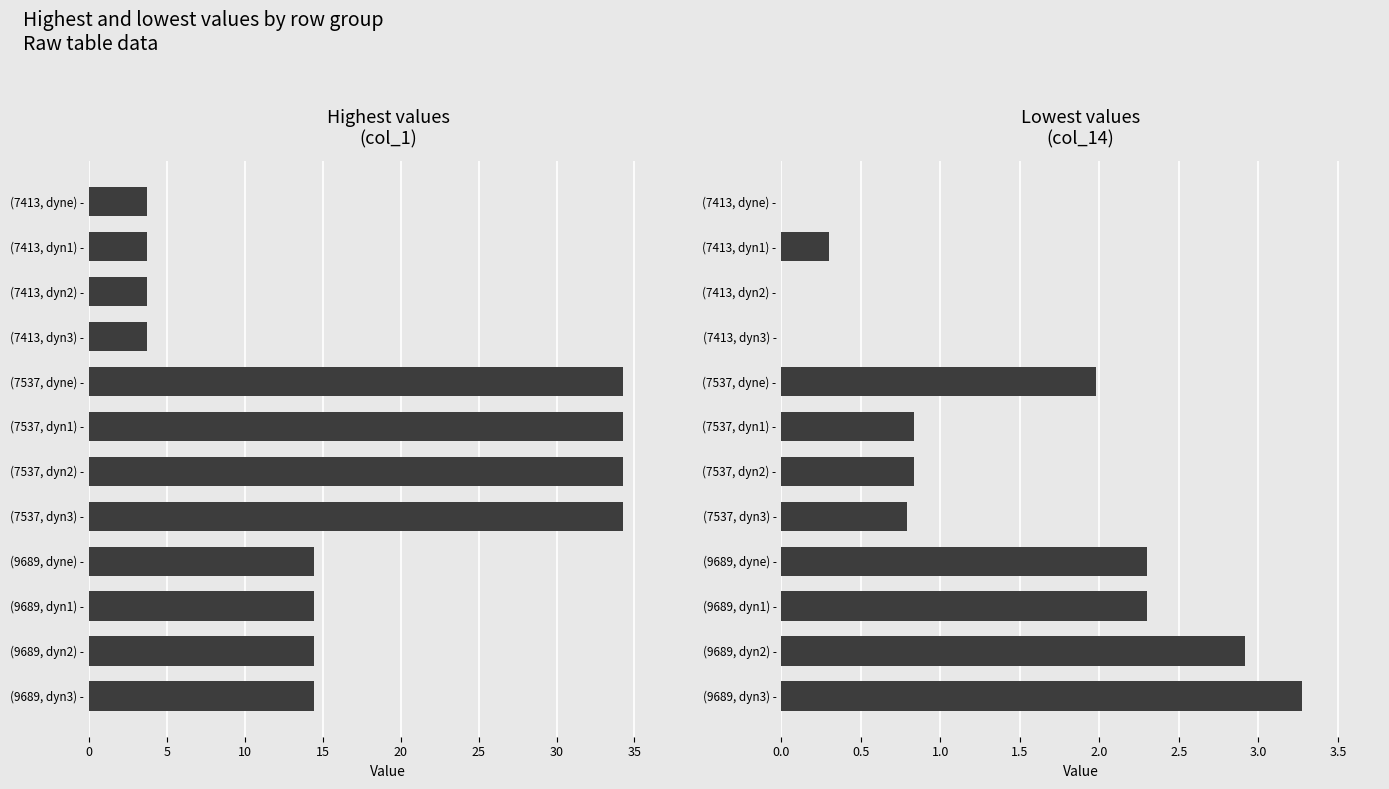

Which series changed the most between (7413, dyn2) - and (9689, dyn1) -?

col_1